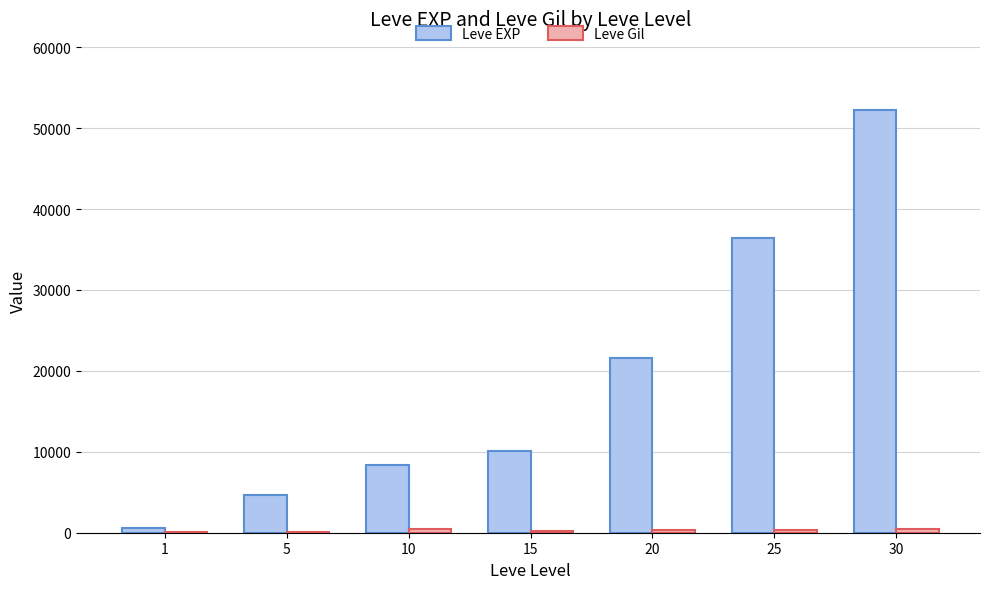

Which series changed the most between 15 and 25?

Leve EXP